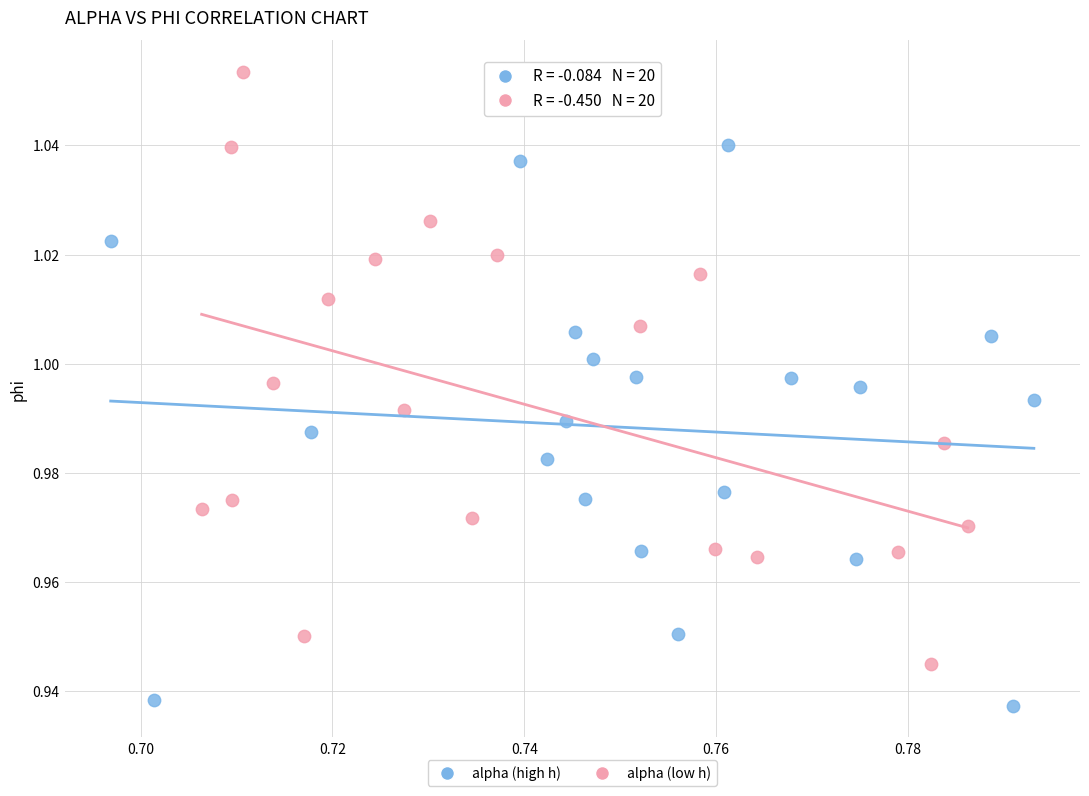

Which series reaches the minimum Y coordinate?

alpha (high h)